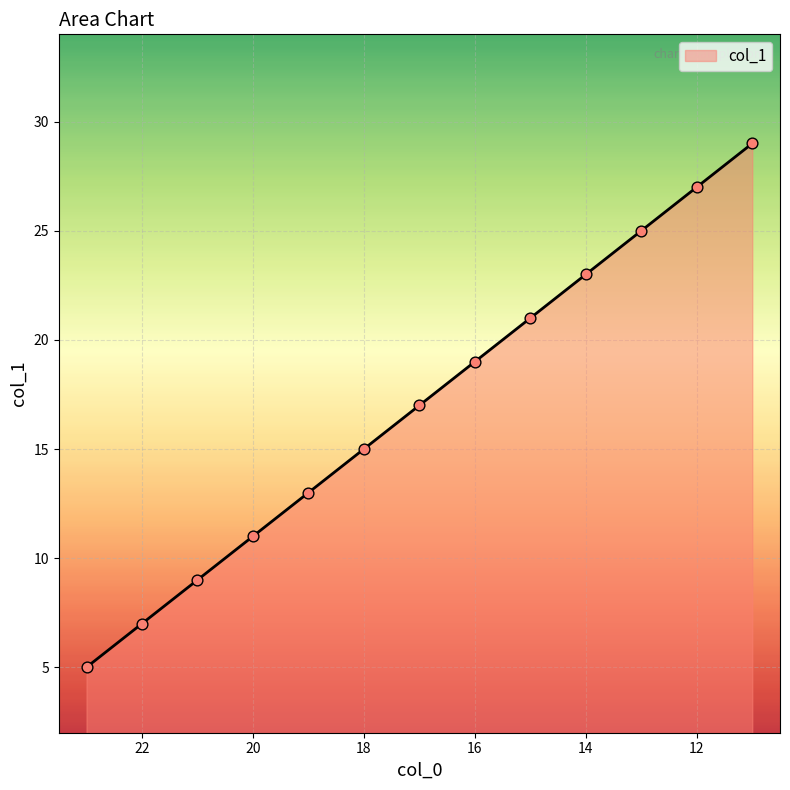

Between 16 and 15, which is larger?

15